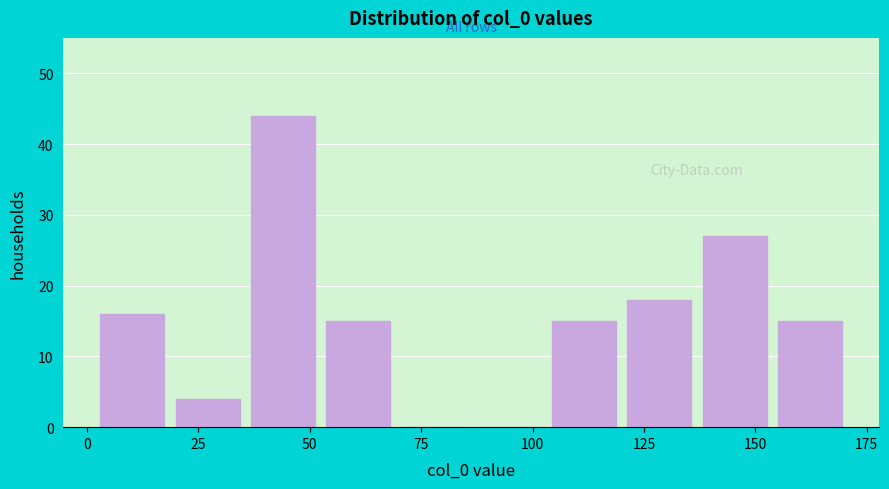

Read against the x-axis, roughly where is the centre of the tallest bar?

45